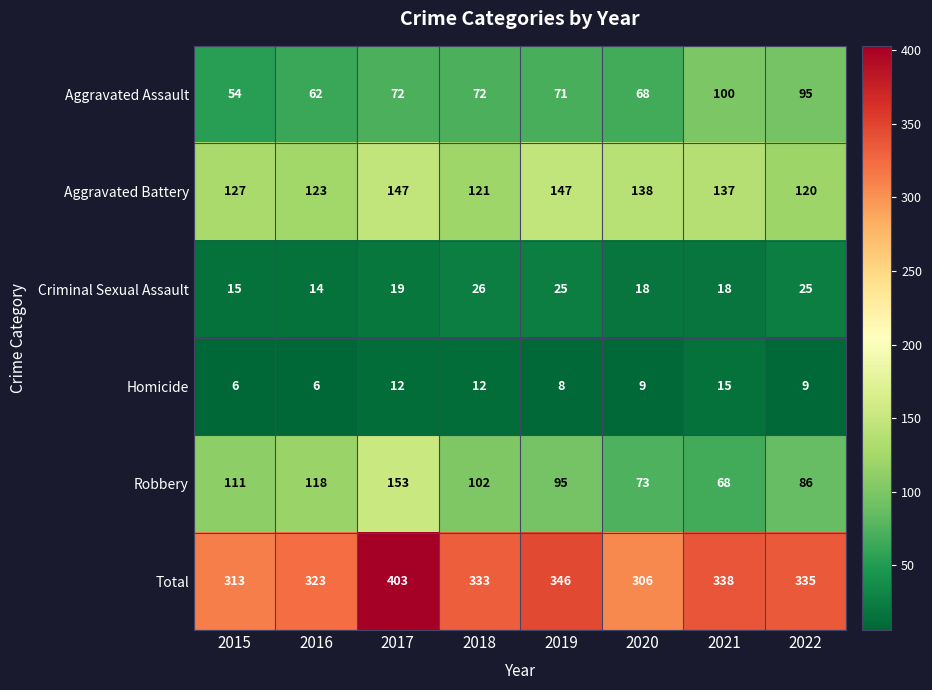

What is the minimum value shown in the chart?

6